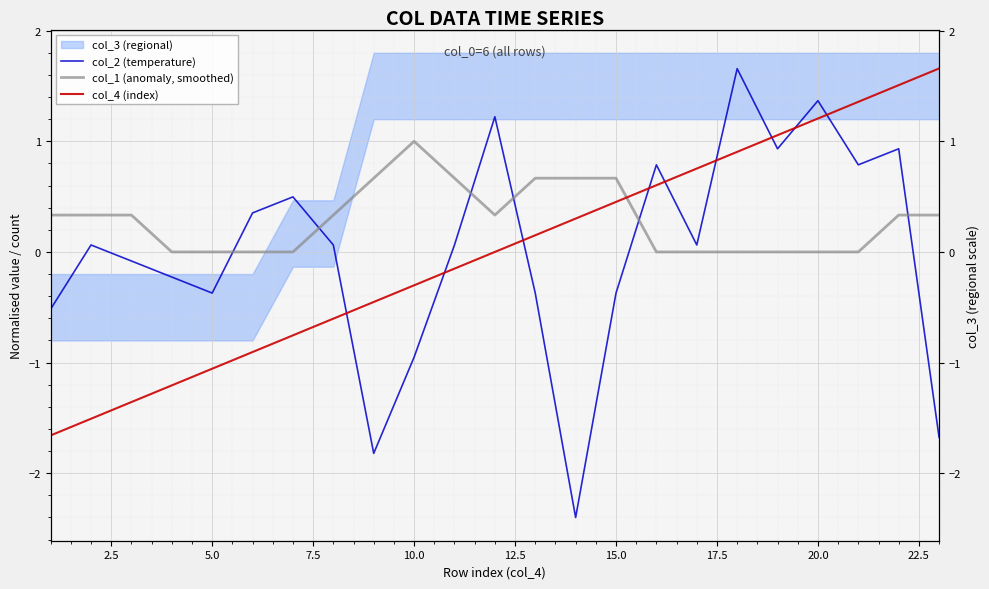

Which series has the largest total across all categories?

col_1 (anomaly, smoothed)